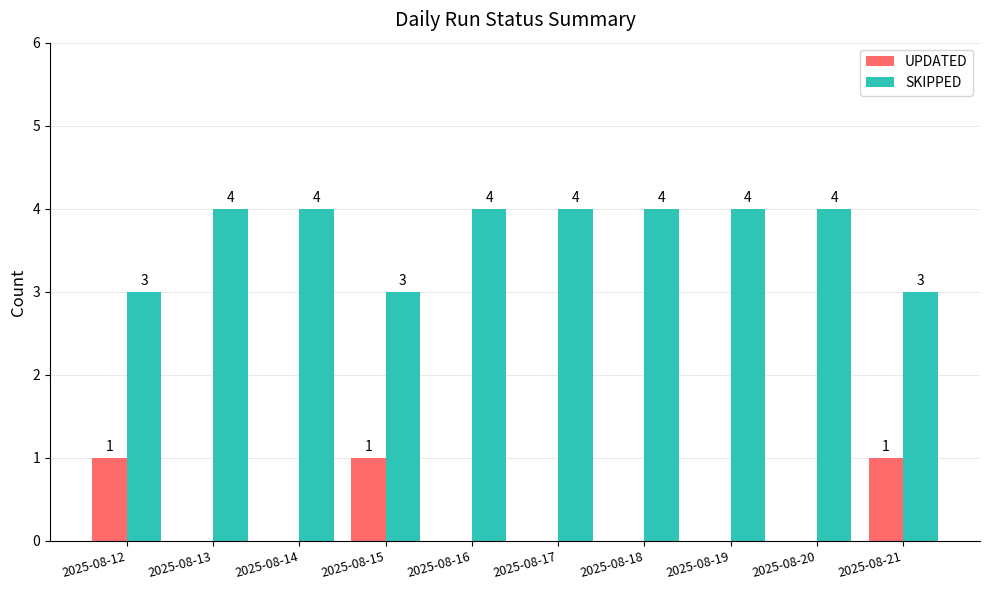

What is the approximate value of SKIPPED at 2025-08-21?

3